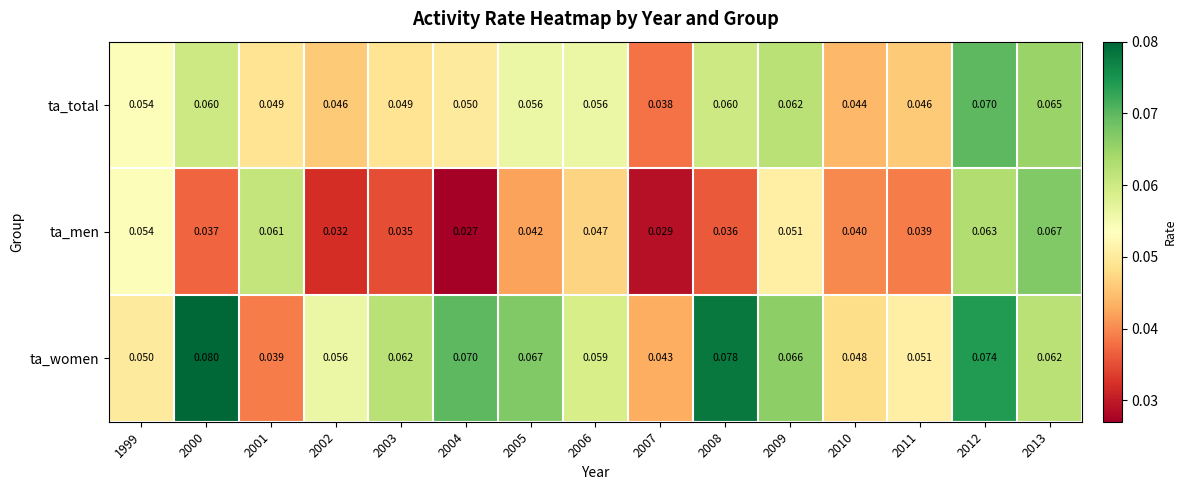

Is the value of ta_men at 1999 greater than the value of ta_total at 2008?

No